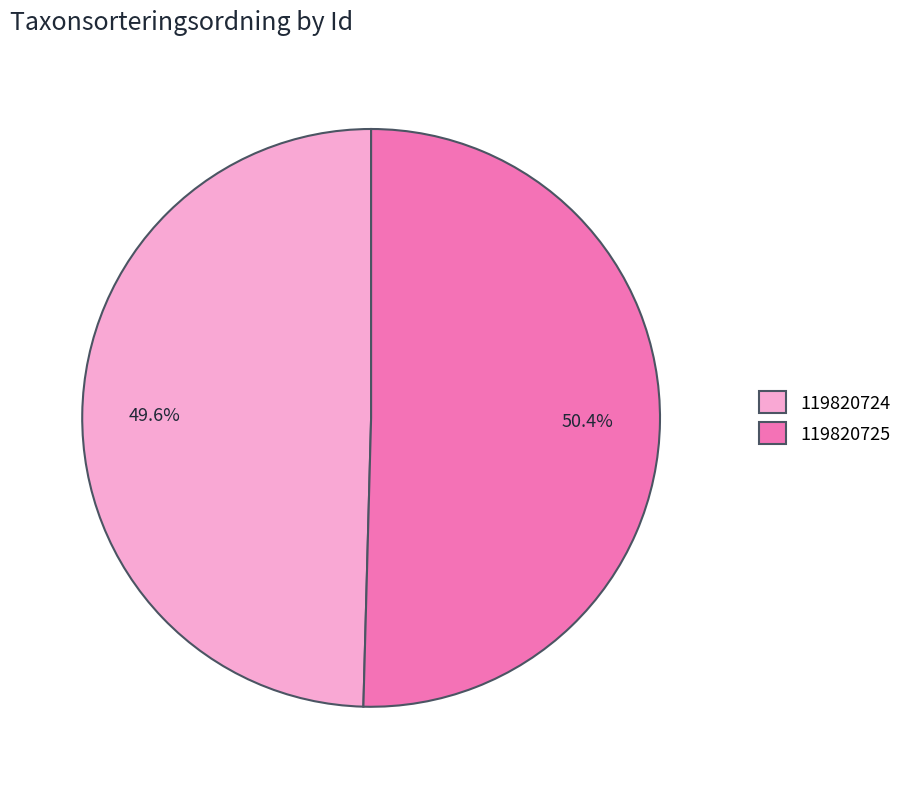

How much of the chart is everything except 119820725?

49.6%